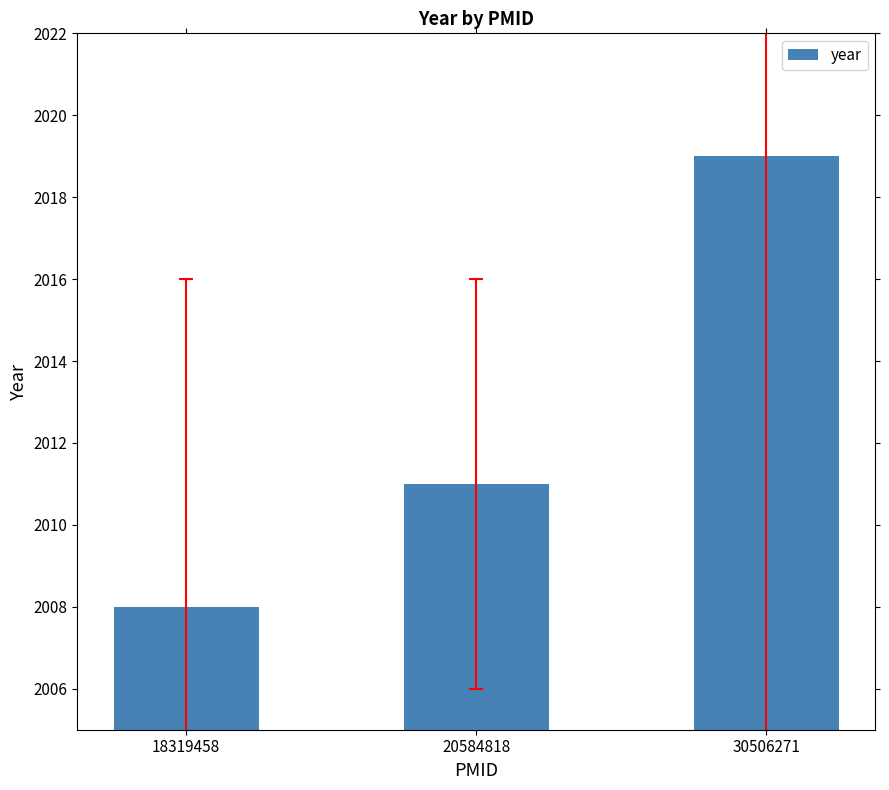

What is the value of the 2nd bar from the left?

2011